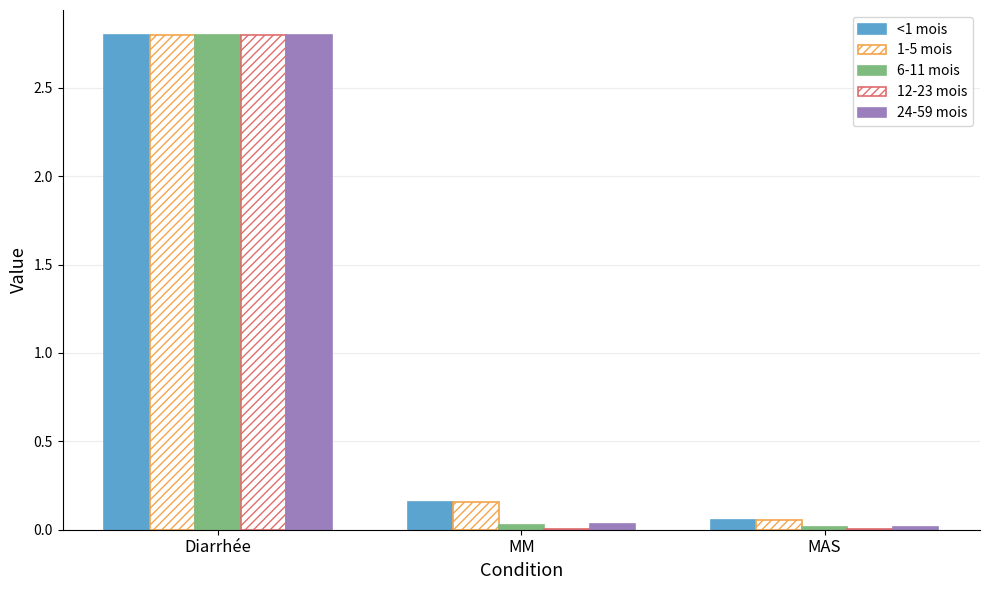

What position from the right is MAS?

1